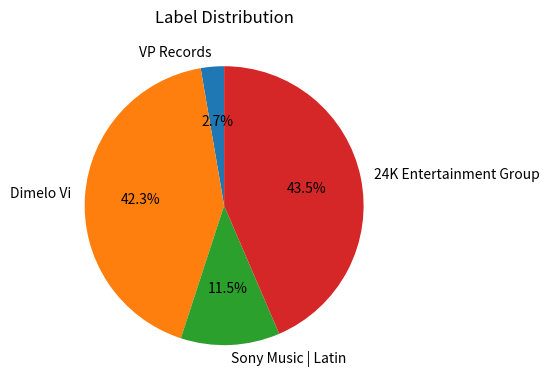

Is it true that VP Records is 16% of the pie?

False